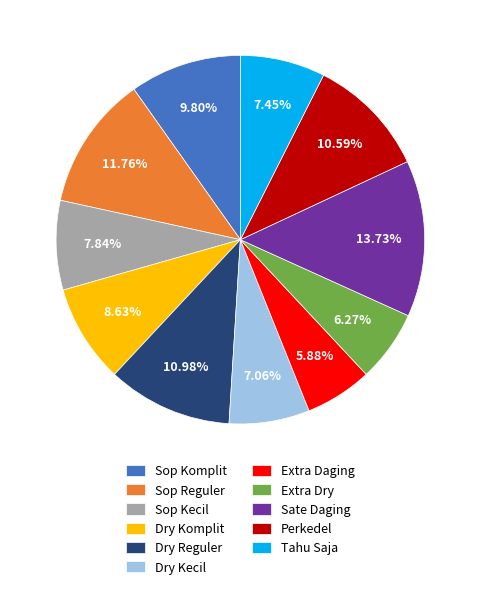

Which slice is the largest?

Sate Daging